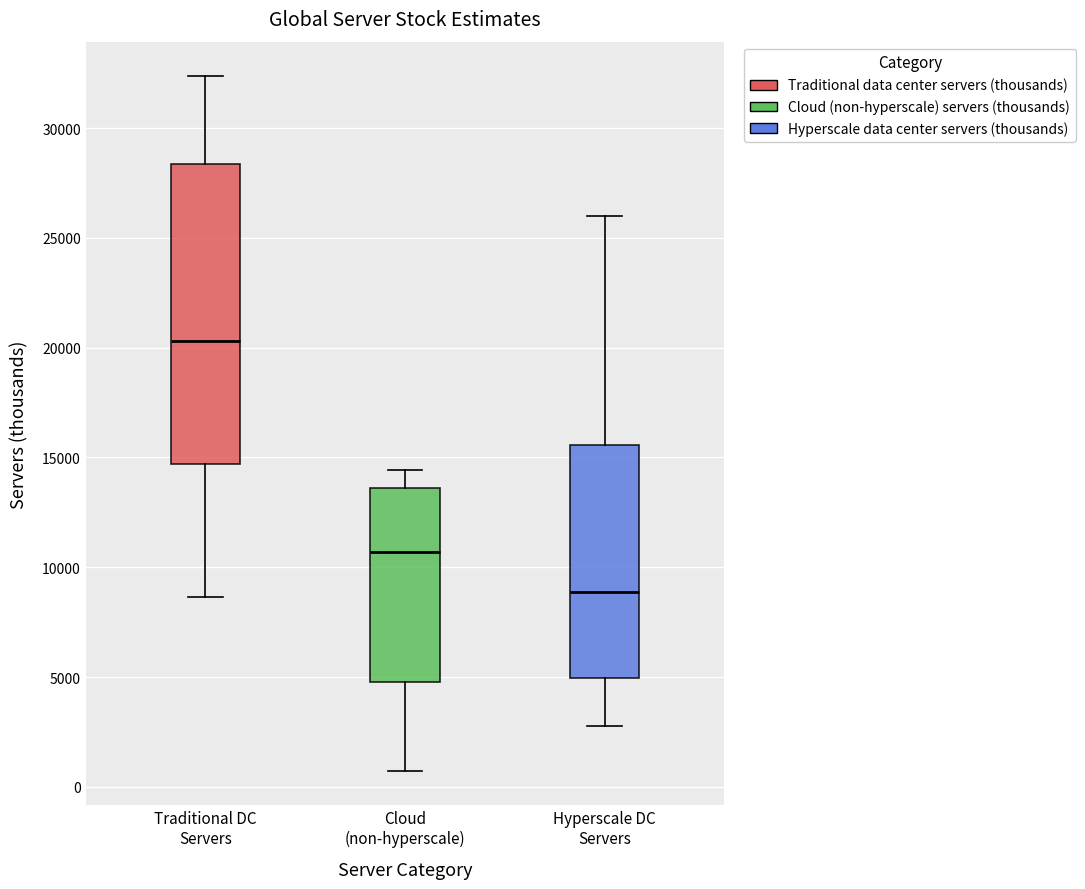

Reading left to right, read every box against the y-axis: the position of its median line, the range the box covers, and the ends of its whiskers. The values are not printed on the chart, so give them approximately, as read against the axis.

Traditional DC Servers: median 20500, box 14500 to 28500, whiskers 8500 to 32500
Cloud (non-hyperscale): median 10500, box 5000 to 13500, whiskers 500 to 14500
Hyperscale DC Servers: median 9000, box 5000 to 15500, whiskers 2500 to 26000